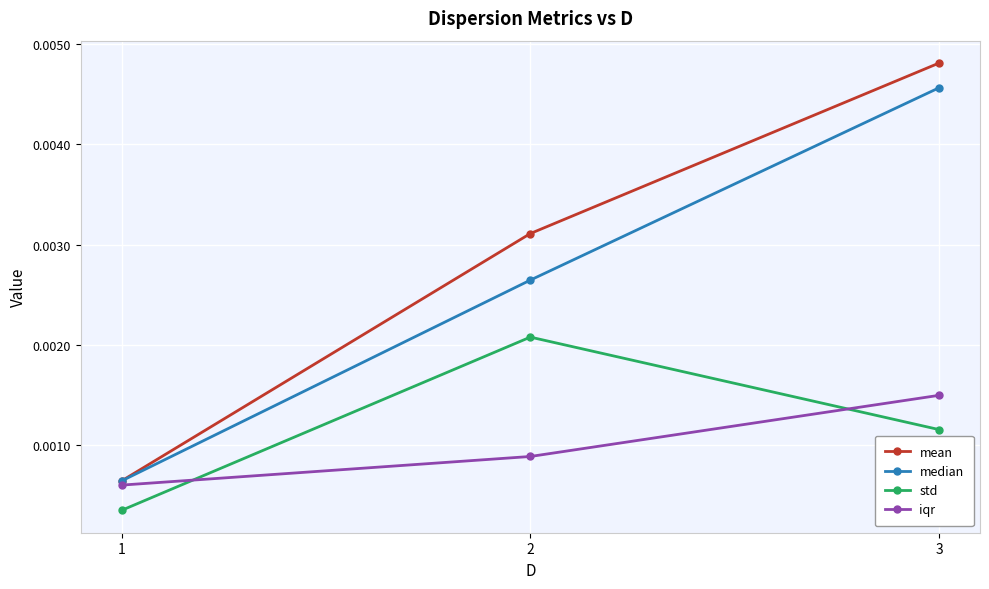

Which series changed the most between 2 and 3?

median